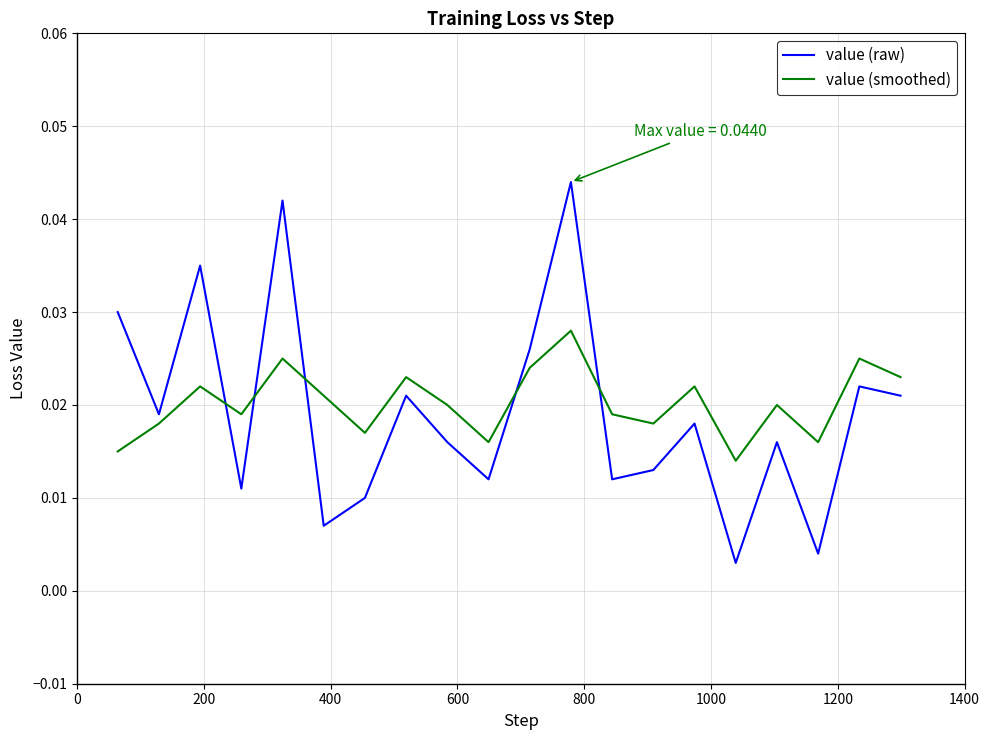

True or false: value (smoothed) and value (raw) cross at least once.

True